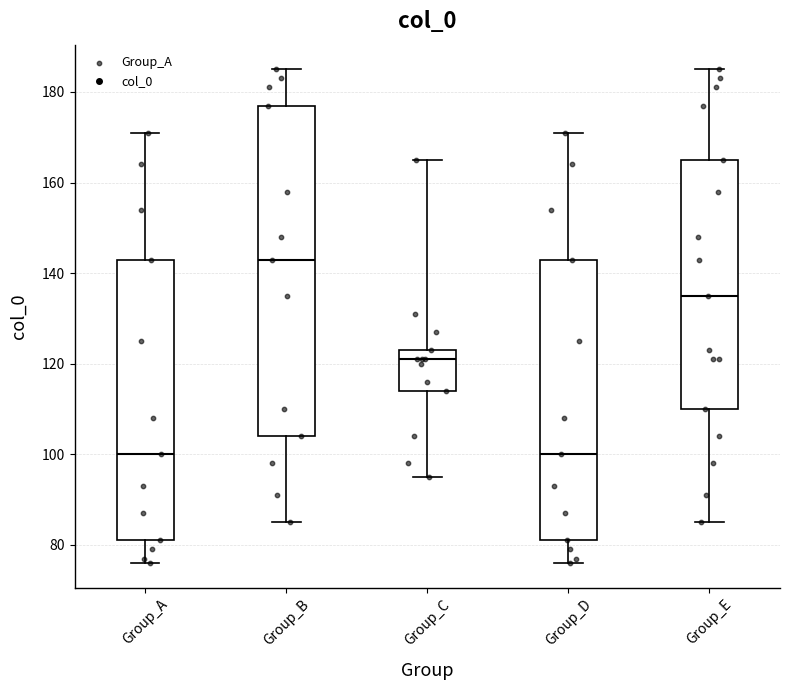

Comparing the boxes themselves (not the whiskers), which one is the tallest?

Group_B